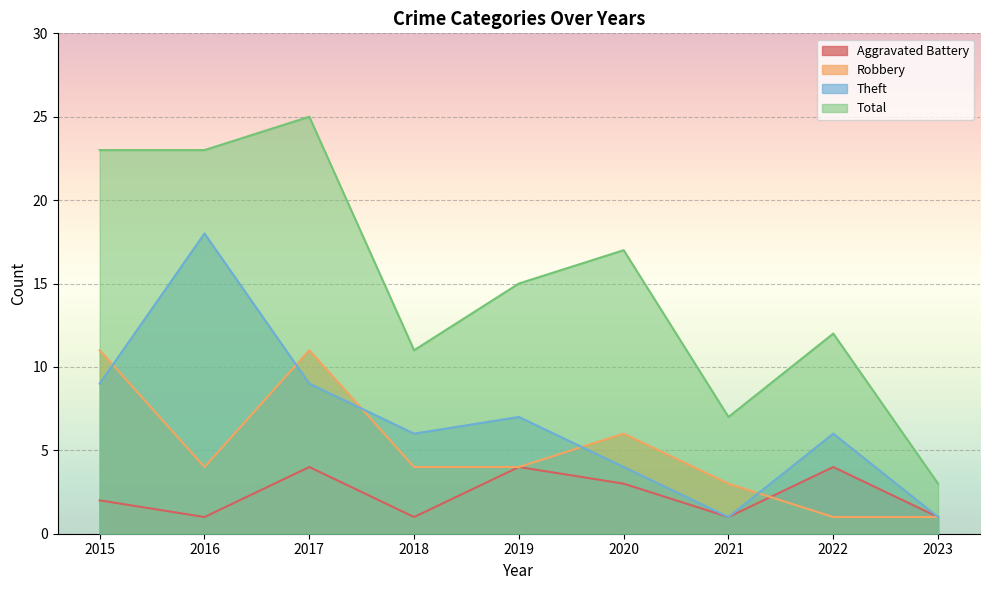

Is it true that Total equals 4 at 2018?

False